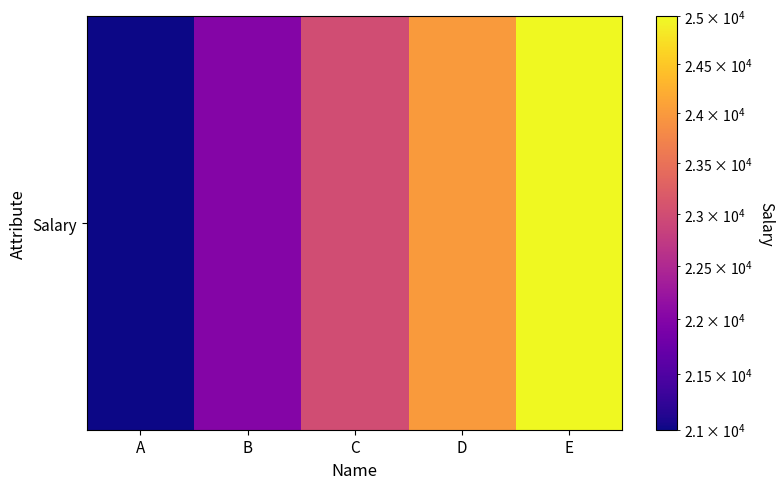

Reading left to right, extract all data points from this chart.

21000	22000	23000	24000	25000